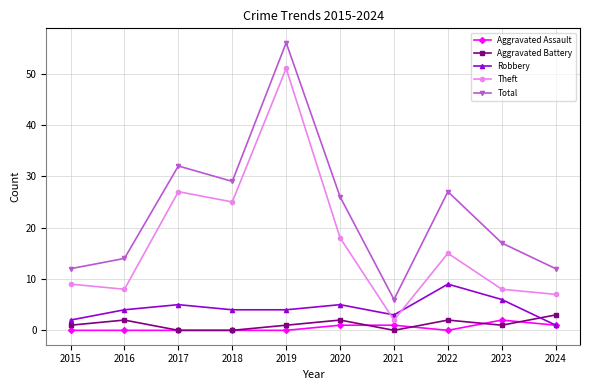

What is the difference between the maximum and minimum values in the Robbery series?

8